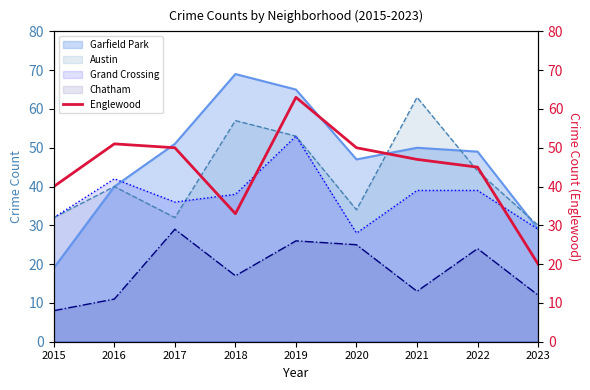

The value at 2020 is 50. True or false?

True